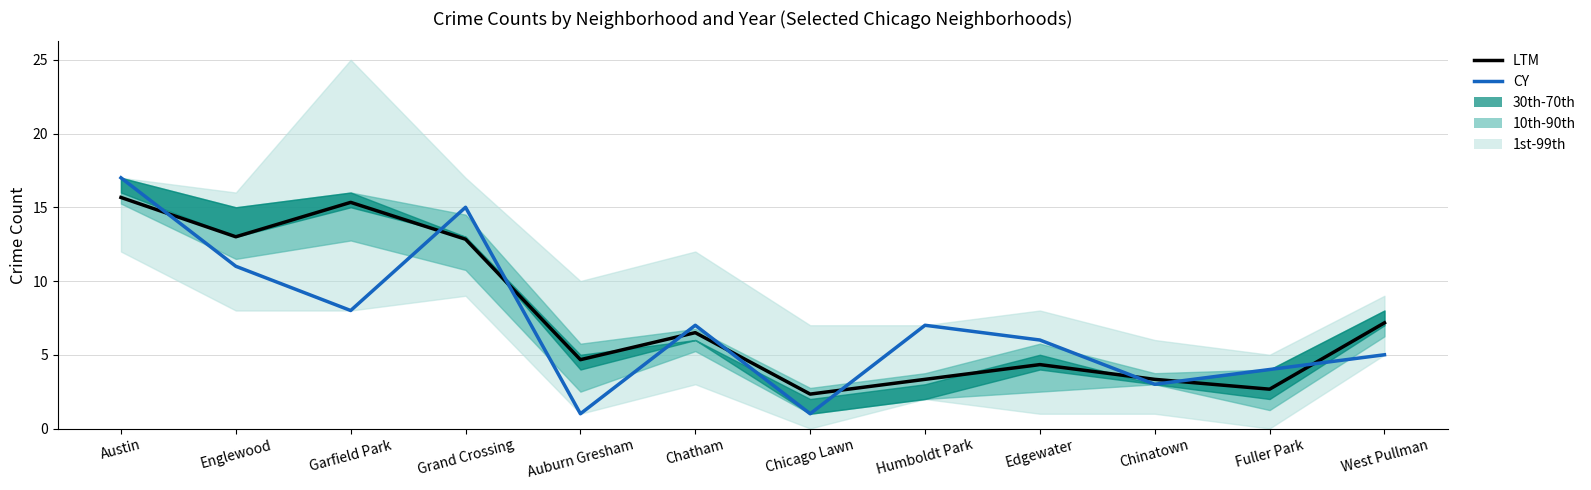

What is the approximate value of CY at Englewood?

11.0